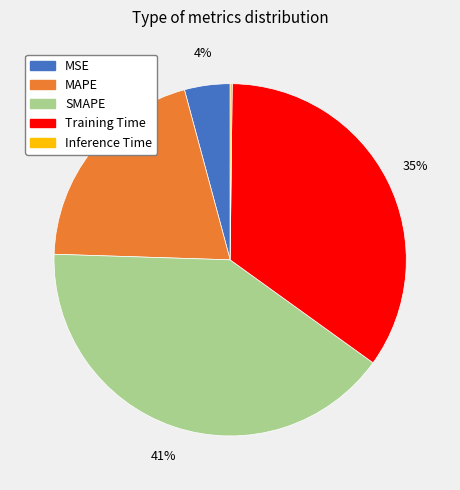

True or false: SMAPE accounts for 41% of the total.

True